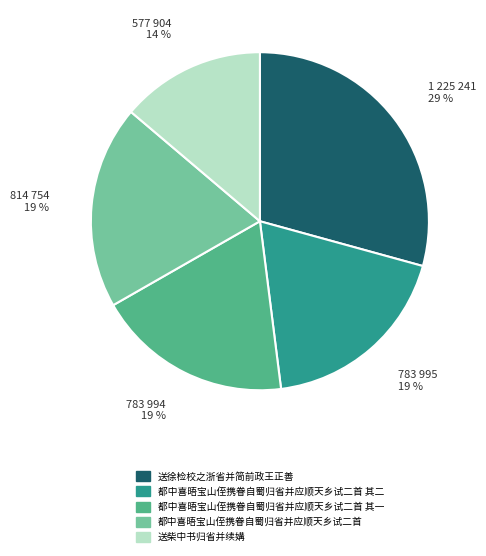

Is there a majority slice in this chart?

No